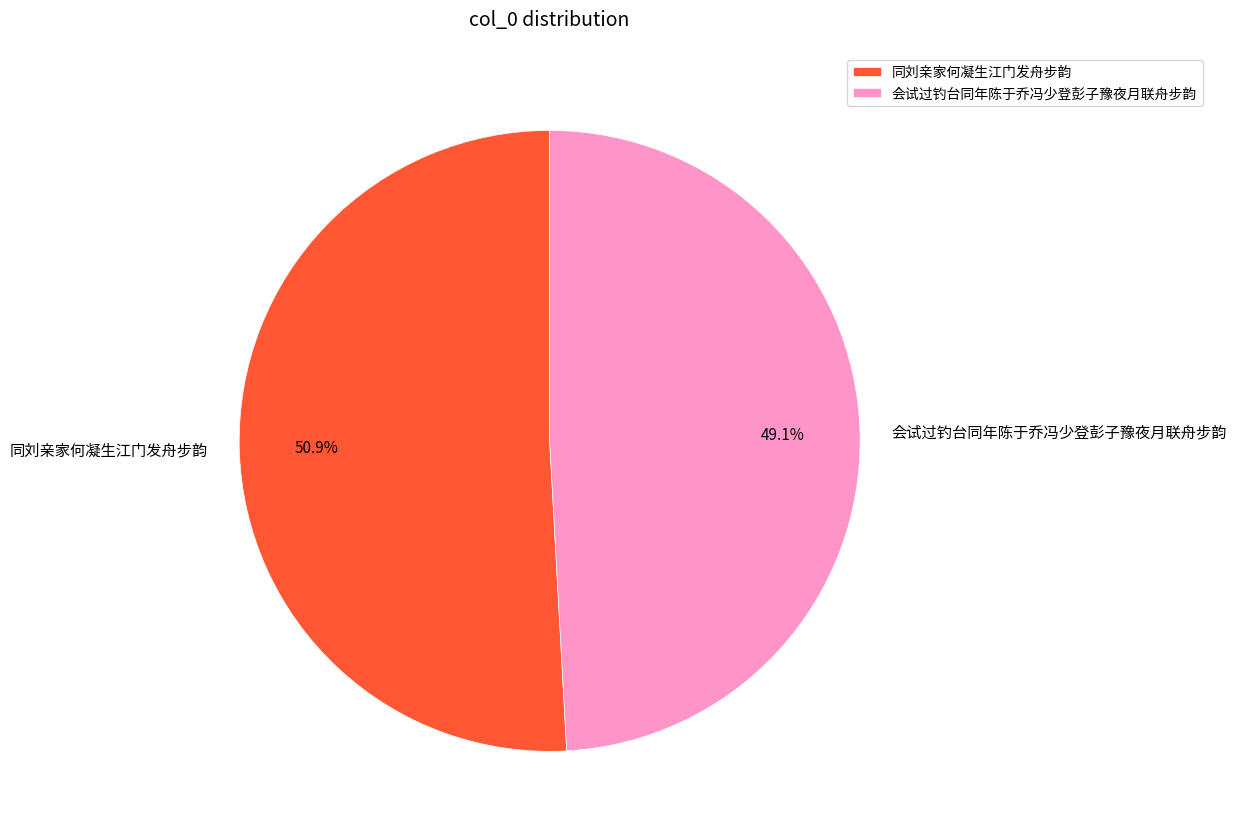

To the nearest percent, what is the average slice percentage?

50%